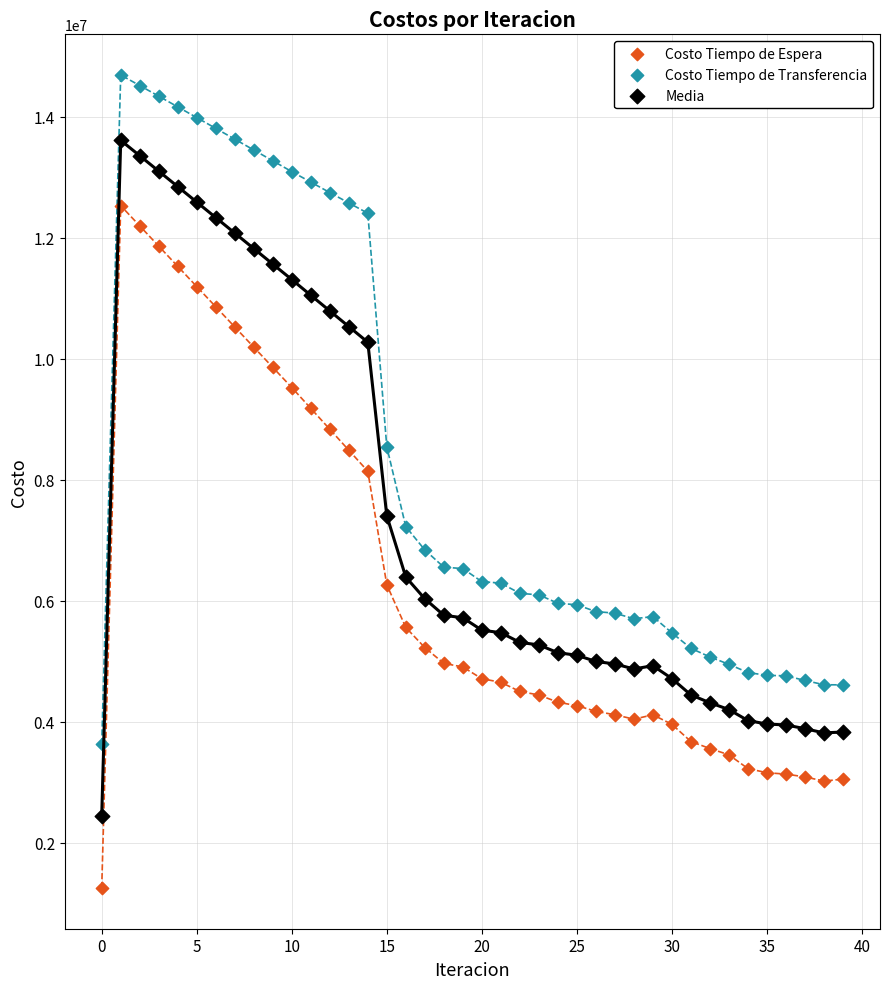

Across all series, what Y value is closest to 7971692?

8142112.4